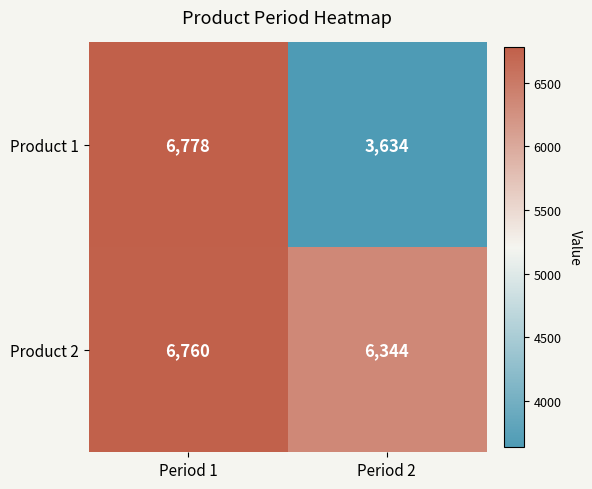

At Period 2, list the series in order from largest to smallest.

Product 2, Product 1